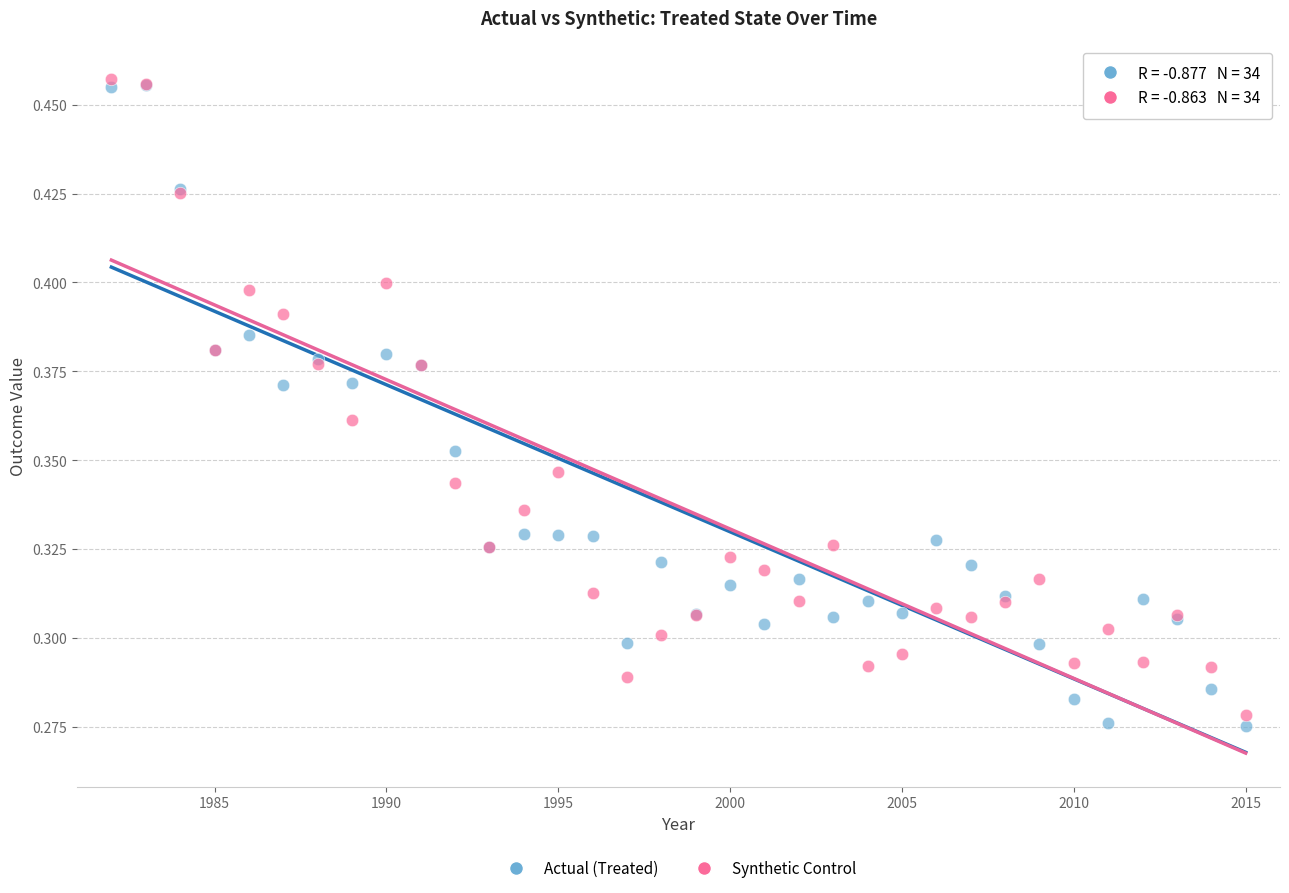

What are all the series names shown in the legend?

Actual (Treated), Synthetic Control